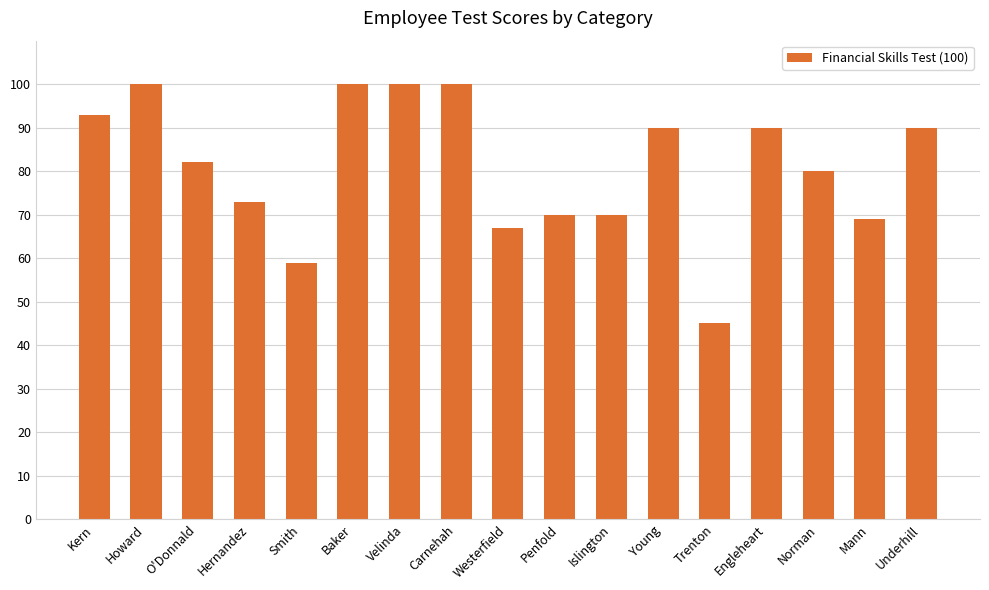

At which category does the chart reach its minimum across all series?

Trenton